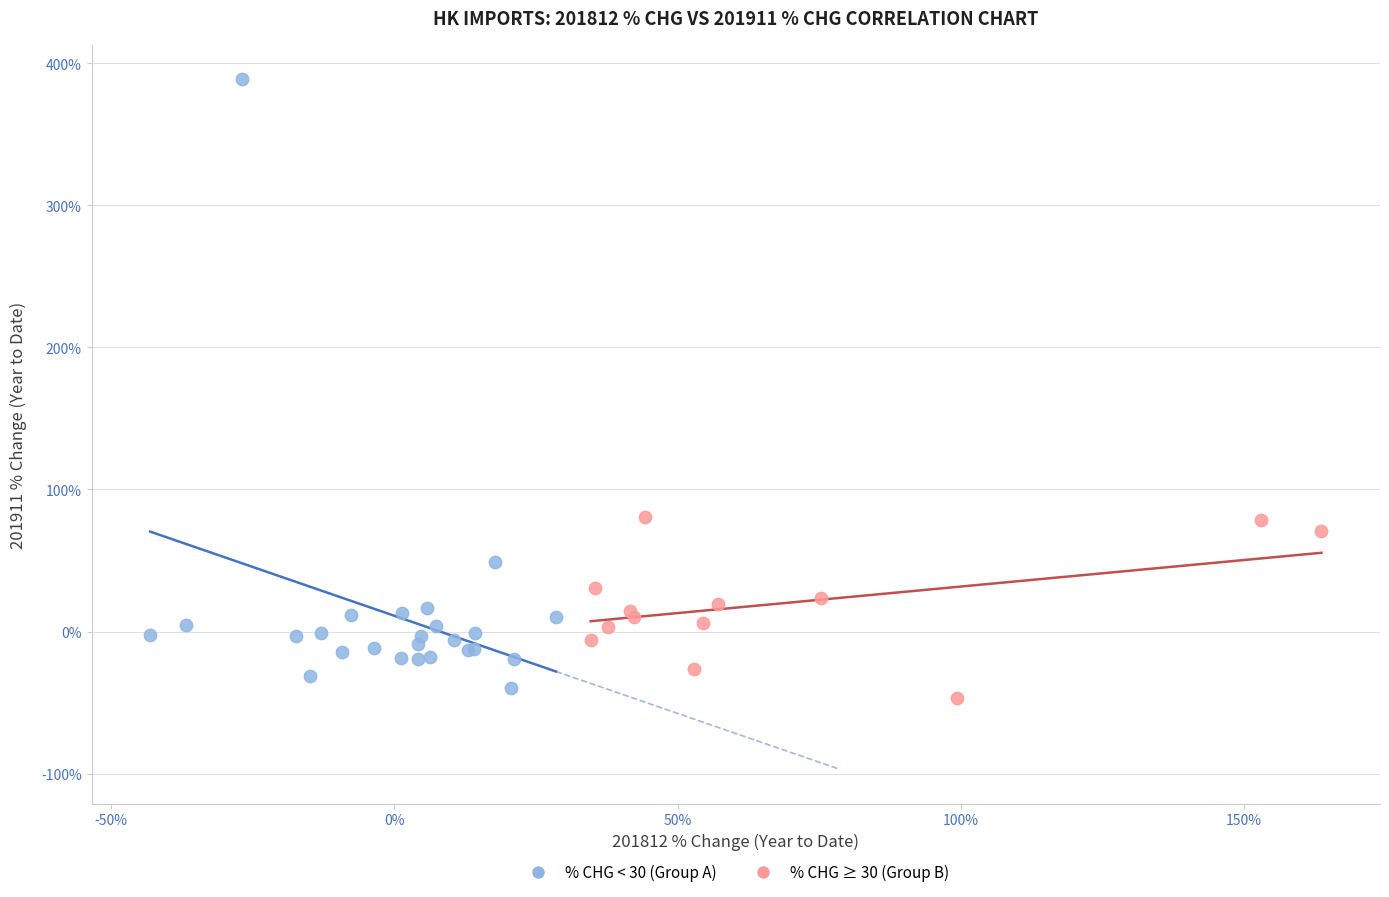

What are all the series names shown in the legend?

% CHG < 30 (Group A), % CHG ≥ 30 (Group B)